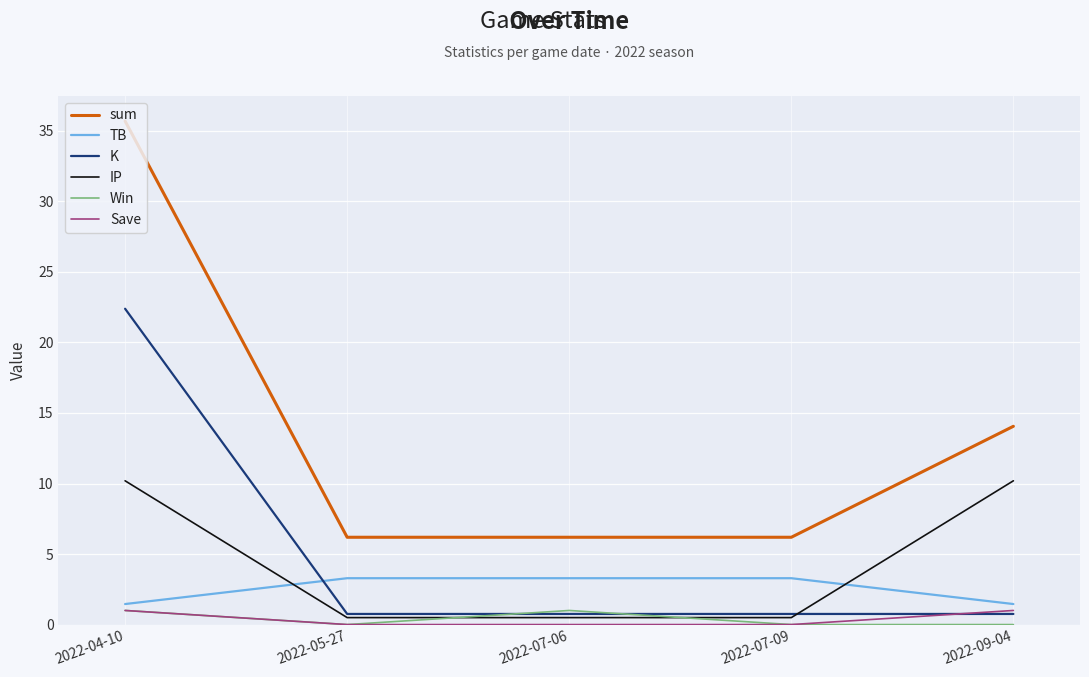

The value of IP at 2022-07-09 is 0.5. True or false?

True